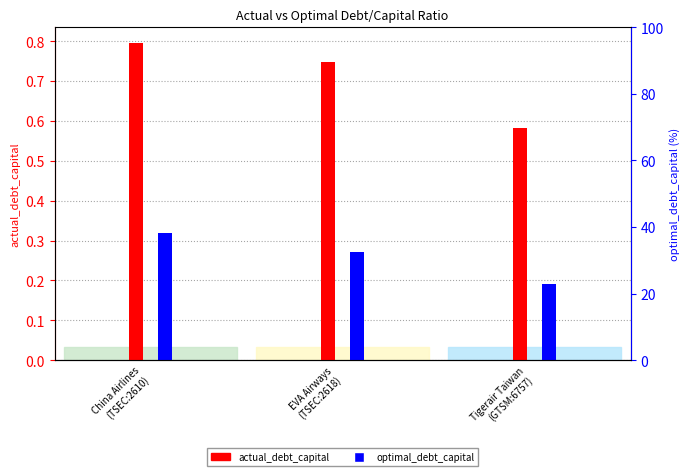

At which category is the sum across all series the highest?

China Airlines
(TSEC:2610)